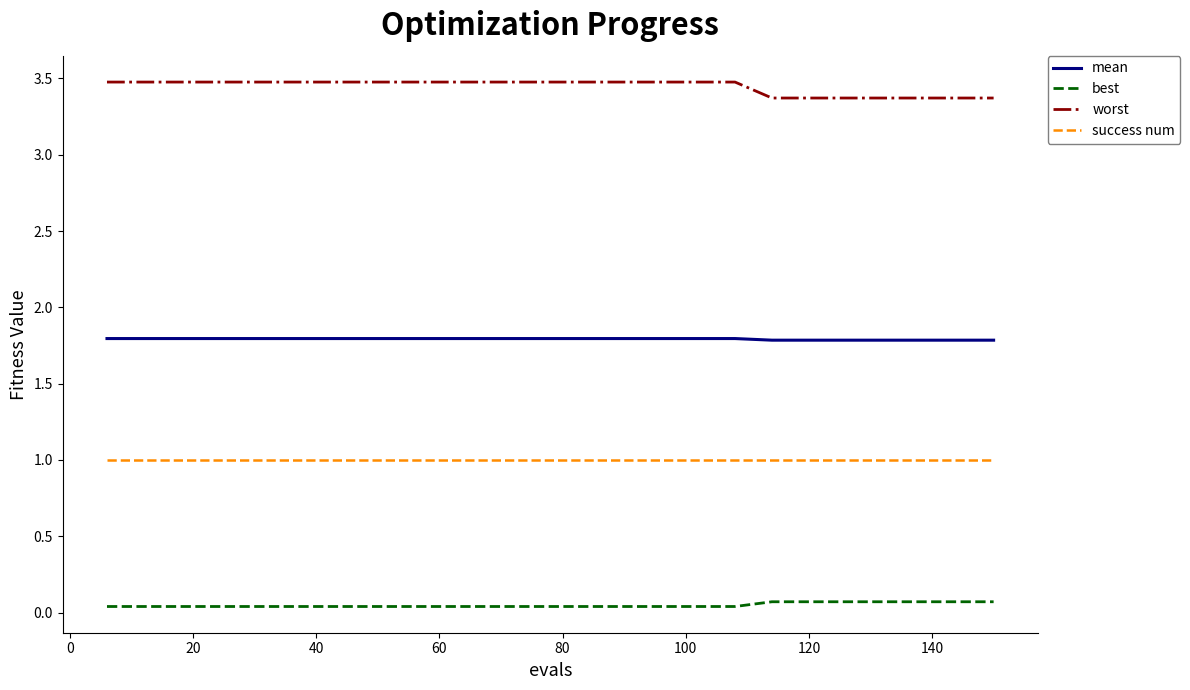

What is the highest value of the mean series?

1.8